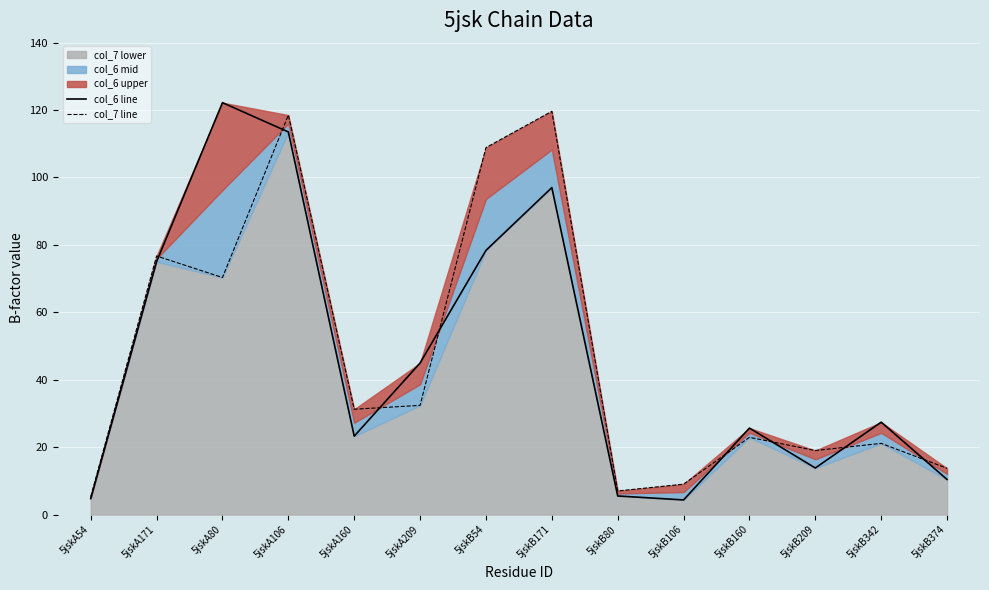

Read the col_7 line value at 5jskA106.

118.5